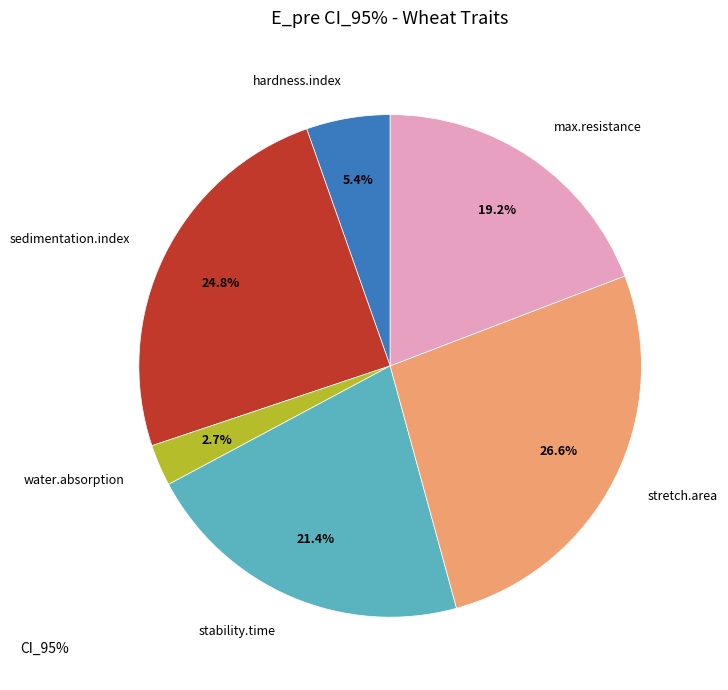

The stability.time slice represents 9% of the pie. True or false?

False